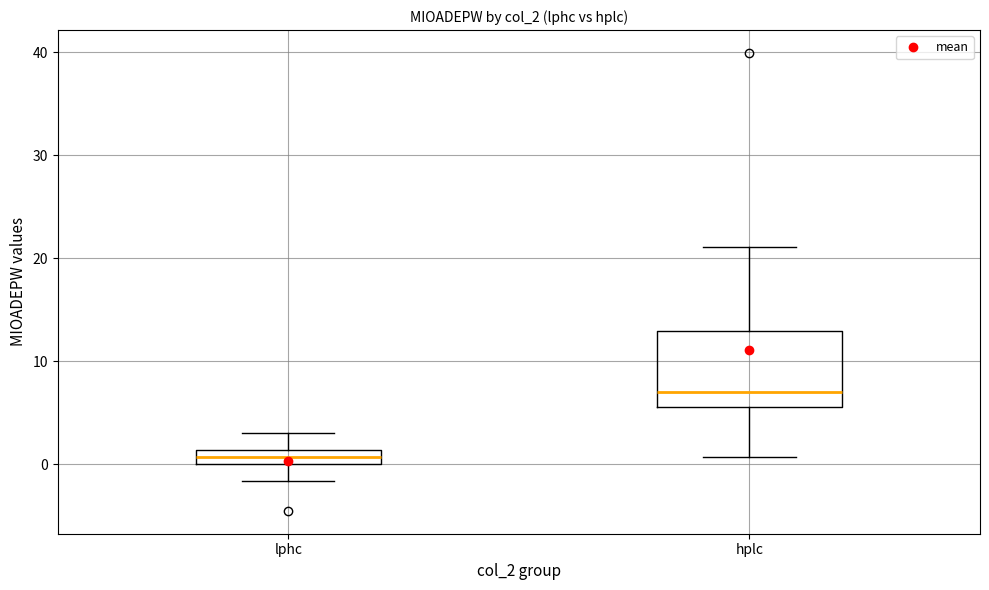

Where is the upper edge of the box for lphc on the y-axis? The values are not printed on the chart, so give them approximately, as read against the axis.

1